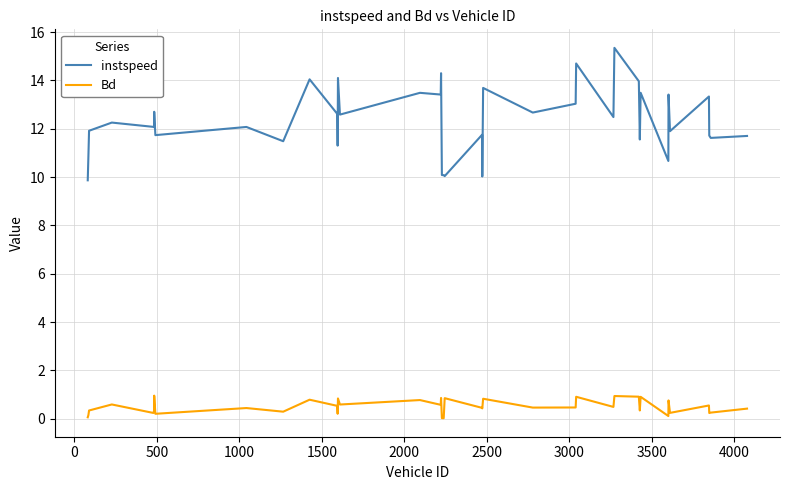

Rank the series by their average value, from highest to lowest.

instspeed, Bd